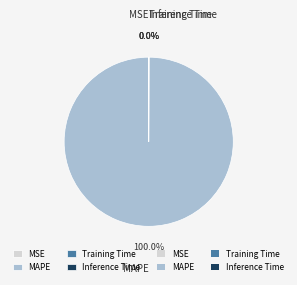

Does any single category account for the majority?

Yes